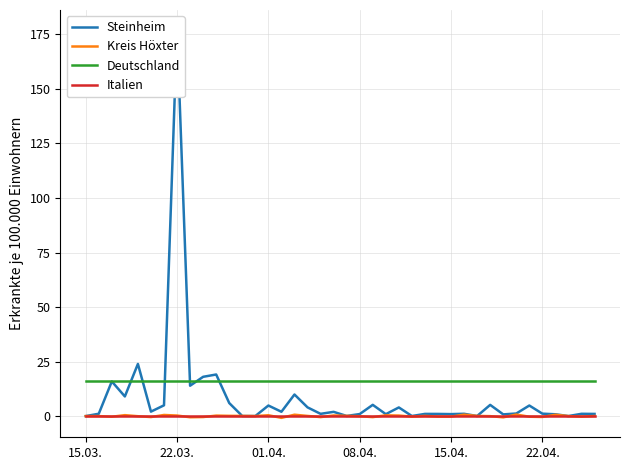

True or false: Steinheim has more than 2 interior local peaks.

True